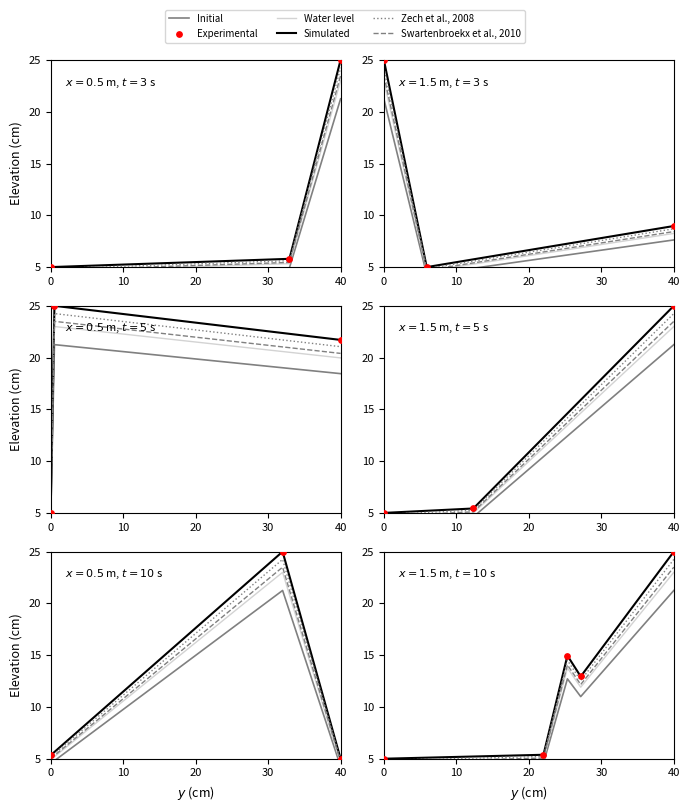

What is the total value across all series at 40?

142.0